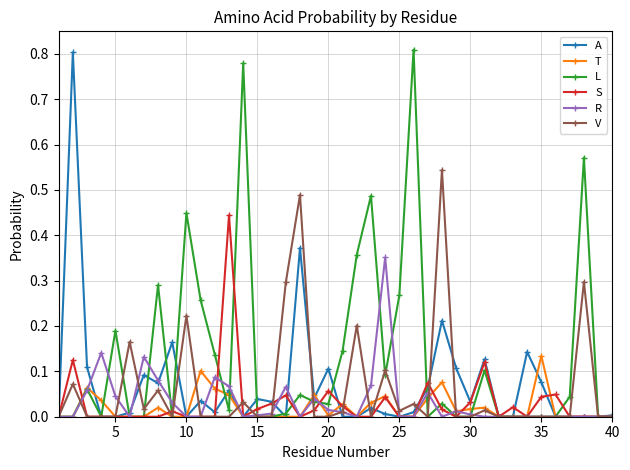

True or false: L has more than 1 points higher than both neighbors.

True